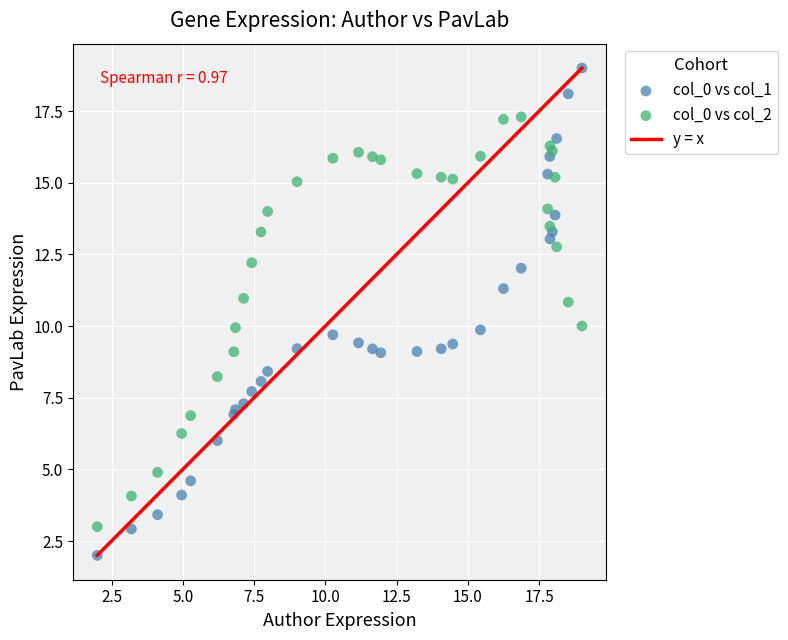

Which series has the largest Y range (max minus min)?

col_0 vs col_1